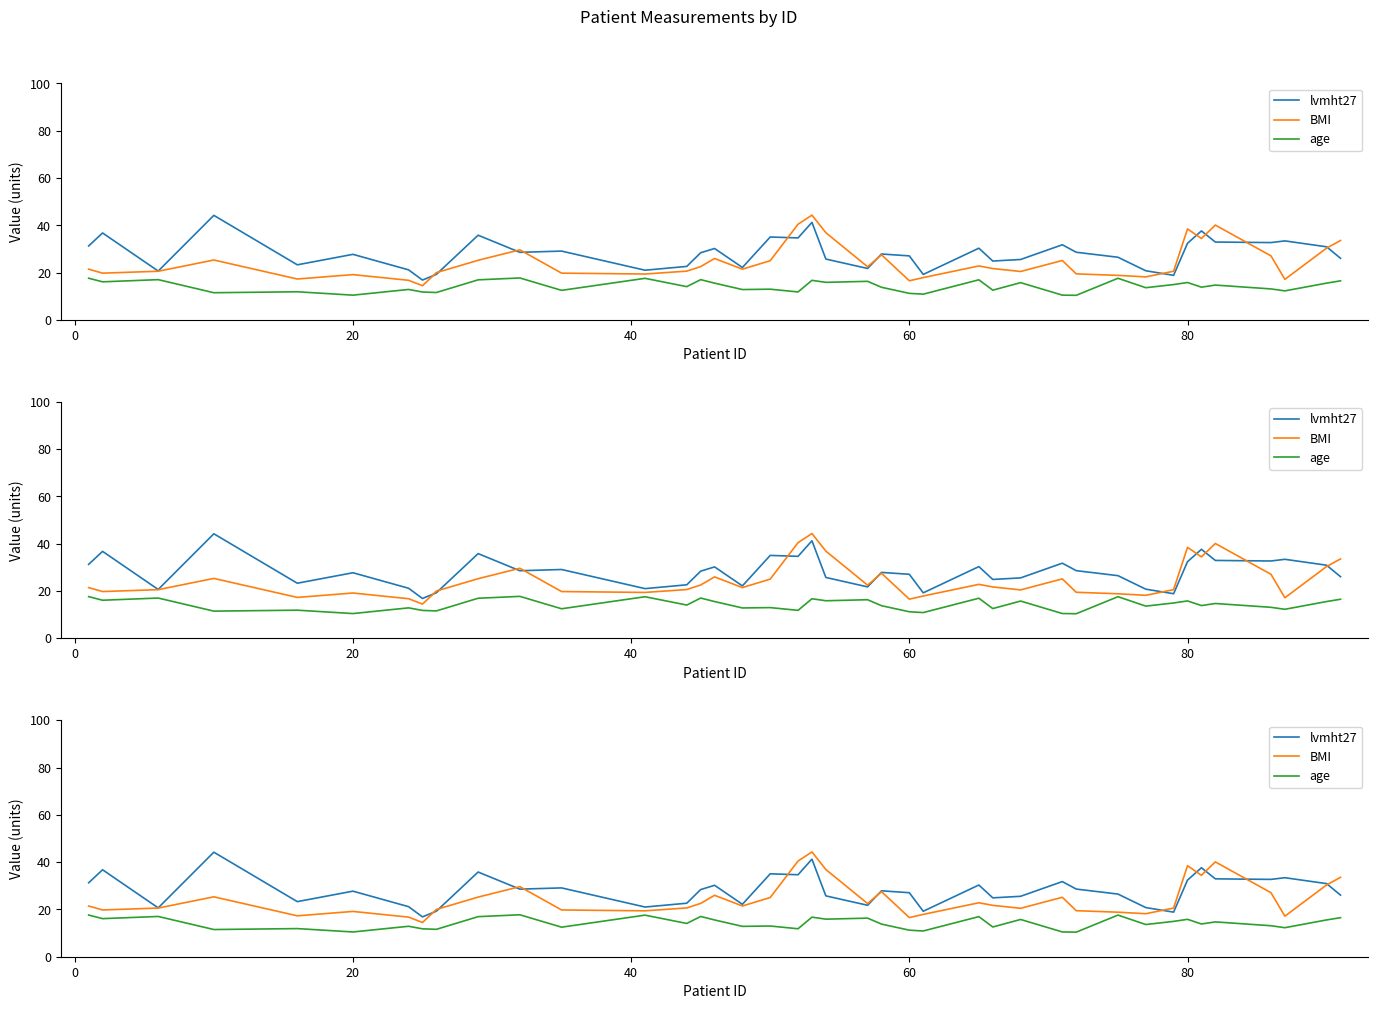

True or false: BMI and age cross at least once.

False